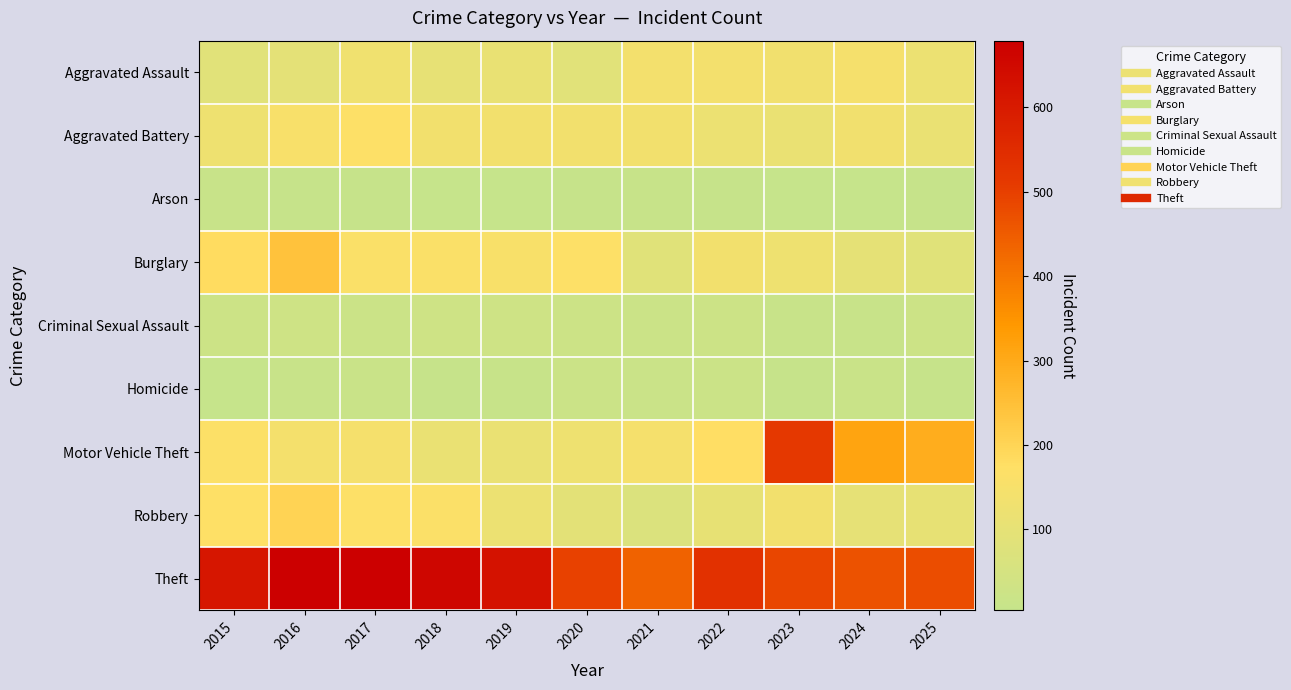

Reading right to left, transcribe all the data shown in this chart.

Aggravated Assault: 2025=120	2024=145	2023=135	2022=139	2021=140	2020=86	2019=110	2018=103	2017=128	2016=94	2015=86
Aggravated Battery: 2025=114	2024=134	2023=114	2022=120	2021=137	2020=138	2019=136	2018=137	2017=169	2016=153	2015=123
Arson: 2025=9	2024=5	2023=5	2022=7	2021=11	2020=7	2019=4	2018=5	2017=8	2016=8	2015=13
Burglary: 2025=85	2024=98	2023=124	2022=136	2021=85	2020=169	2019=156	2018=162	2017=162	2016=242	2015=183
Criminal Sexual Assault: 2025=25	2024=13	2023=14	2022=23	2021=20	2020=23	2019=33	2018=28	2017=20	2016=29	2015=25
Homicide: 2025=9	2024=16	2023=7	2022=22	2021=18	2020=21	2019=11	2018=8	2017=17	2016=14	2015=5
Motor Vehicle Theft: 2025=293	2024=313	2023=515	2022=177	2021=145	2020=123	2019=113	2018=114	2017=146	2016=143	2015=165
Robbery: 2025=105	2024=99	2023=136	2022=105	2021=69	2020=93	2019=120	2018=163	2017=168	2016=202	2015=172
Theft: 2025=475	2024=467	2023=488	2022=534	2021=437	2020=497	2019=624	2018=658	2017=679	2016=679	2015=613